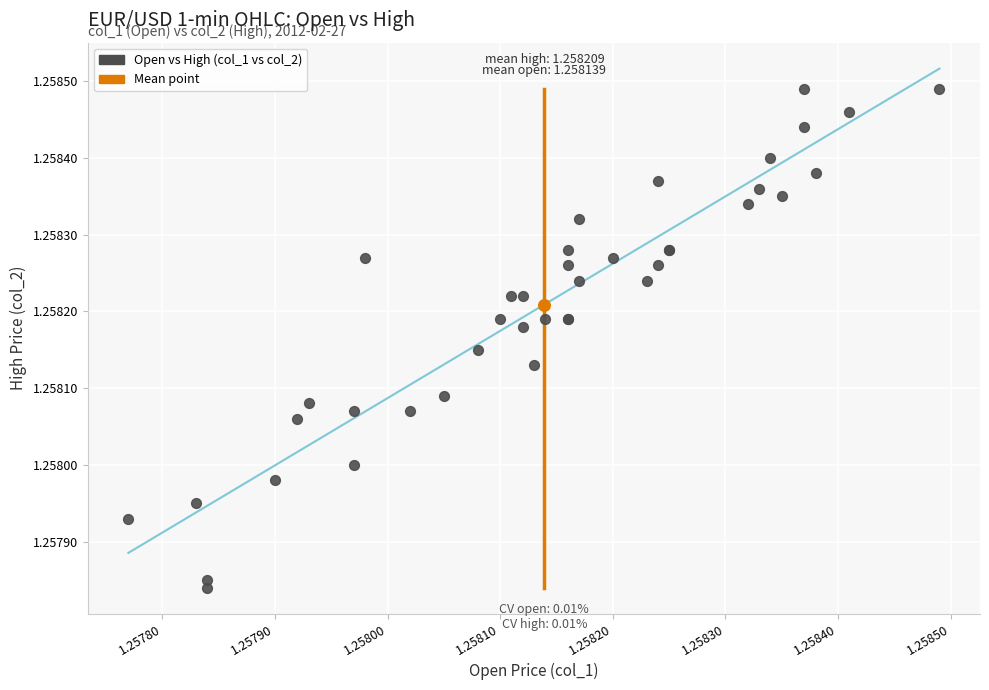

What are all the series names shown in the legend?

Open vs High (col_1 vs col_2), Mean point